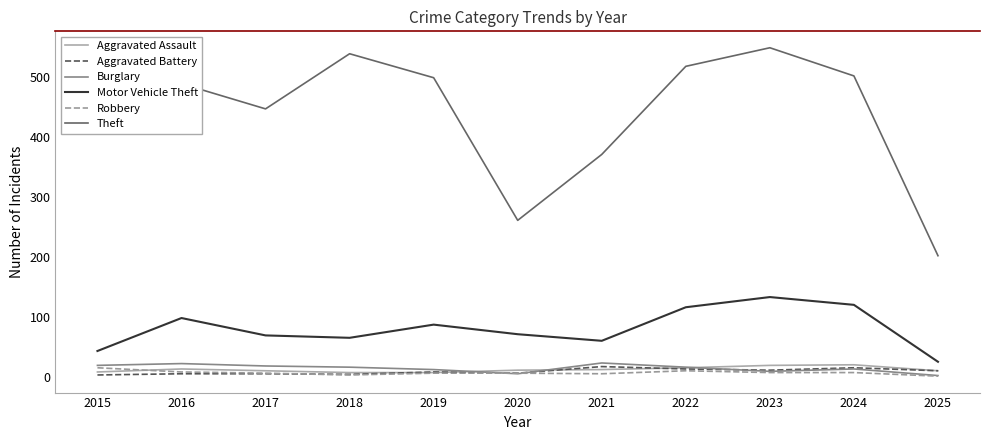

What is the difference between the maximum and minimum values in the Aggravated Battery series?

14